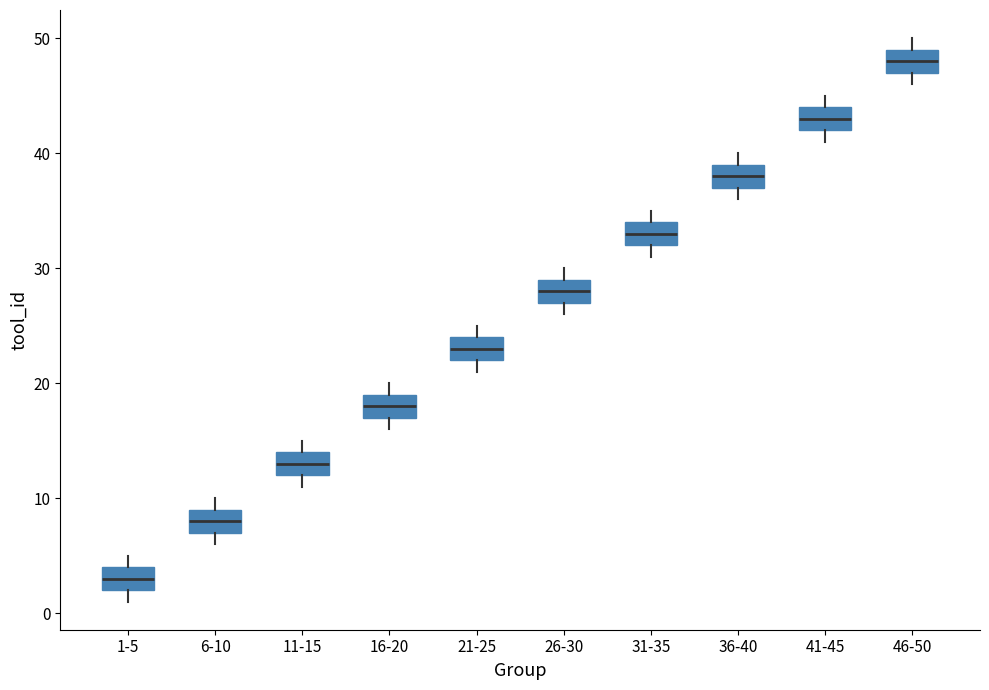

Reading left to right, read every box against the y-axis: the position of its median line, the range the box covers, and the ends of its whiskers. The values are not printed on the chart, so give them approximately, as read against the axis.

1-5: median 3, box 2 to 4, whiskers 1 to 5
6-10: median 8, box 7 to 9, whiskers 6 to 10
11-15: median 13, box 12 to 14, whiskers 11 to 15
16-20: median 18, box 17 to 19, whiskers 16 to 20
21-25: median 23, box 22 to 24, whiskers 21 to 25
26-30: median 28, box 27 to 29, whiskers 26 to 30
31-35: median 33, box 32 to 34, whiskers 31 to 35
36-40: median 38, box 37 to 39, whiskers 36 to 40
41-45: median 43, box 42 to 44, whiskers 41 to 45
46-50: median 48, box 47 to 49, whiskers 46 to 50